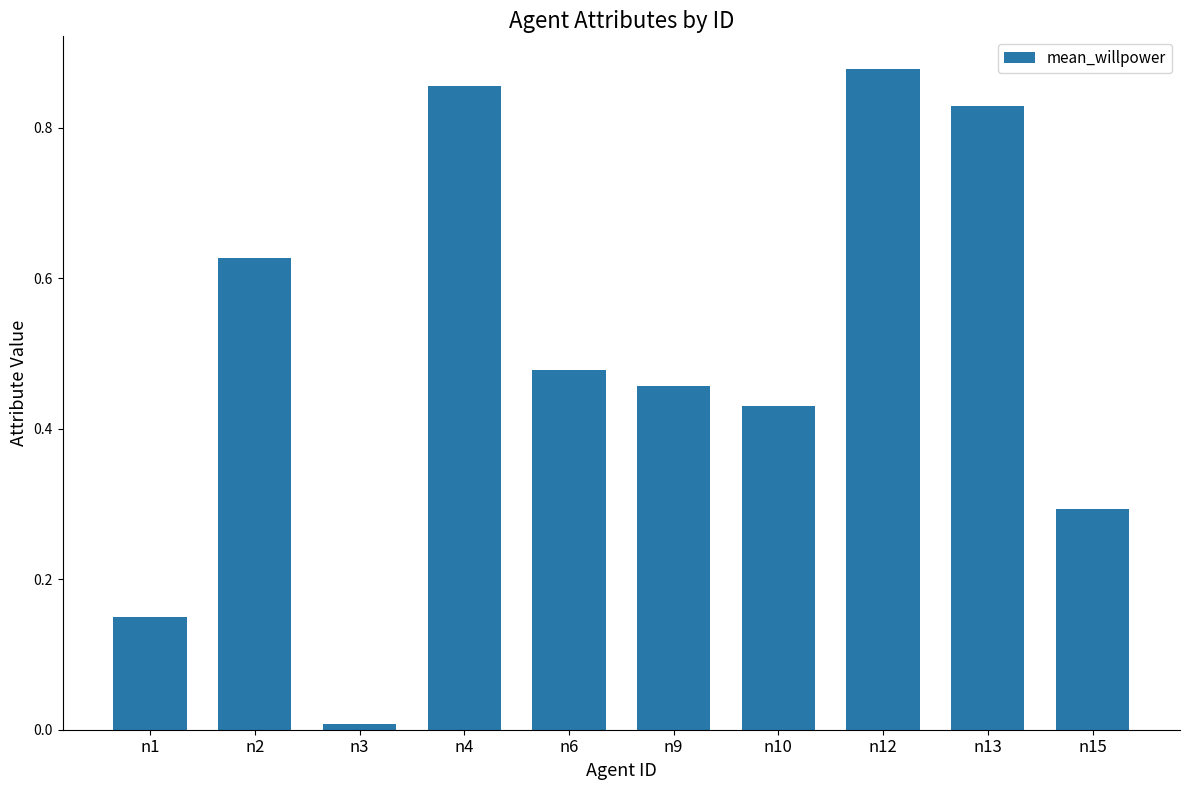

Between n12 and n4, which is larger?

n12